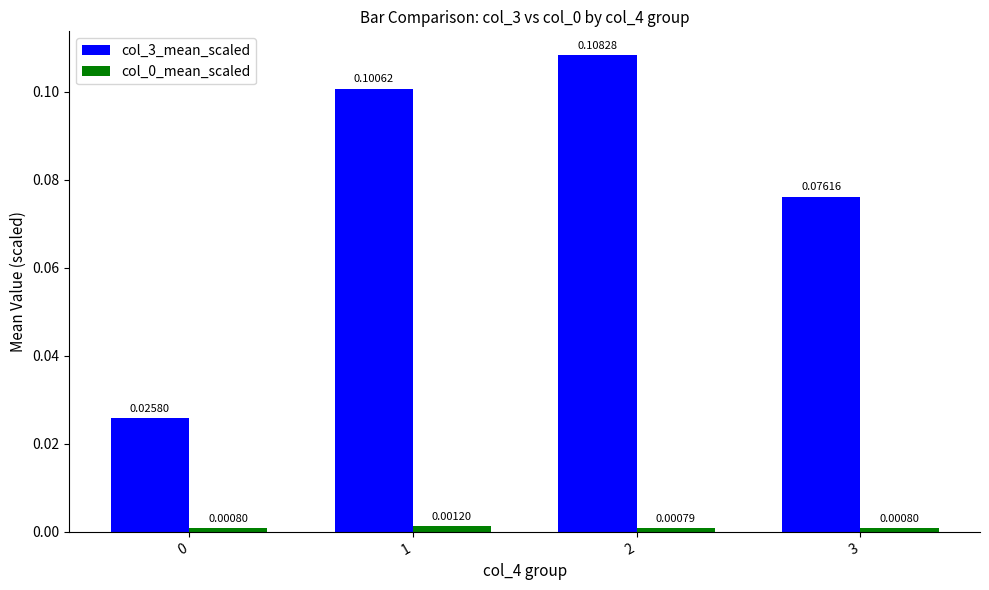

Does the chart contain any negative values?

No